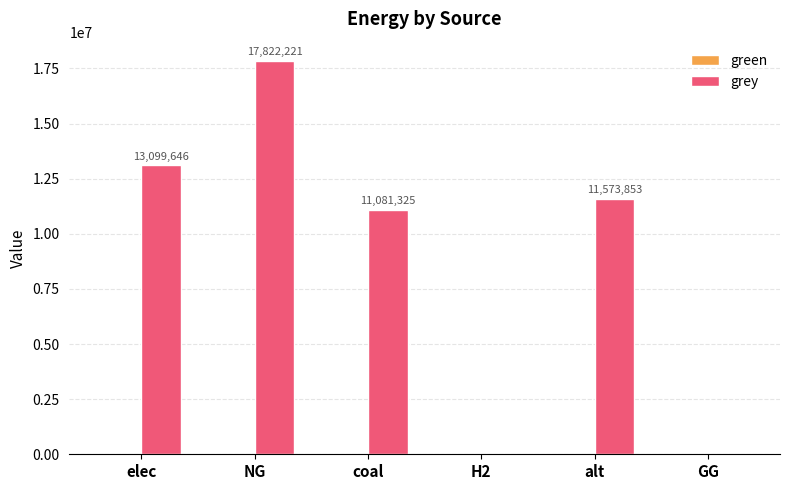

Approximately how many times larger is the value at elec compared to coal?

1.2